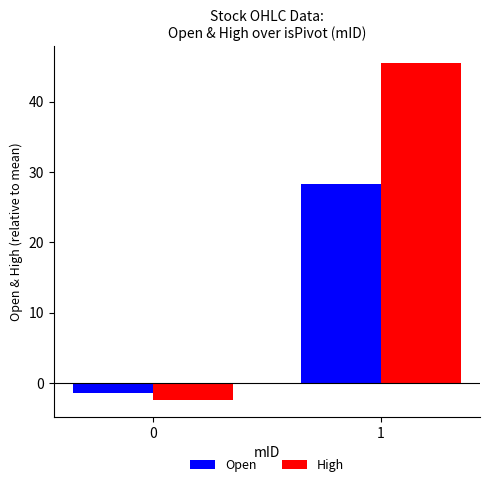

Which series has the widest spread of values?

High